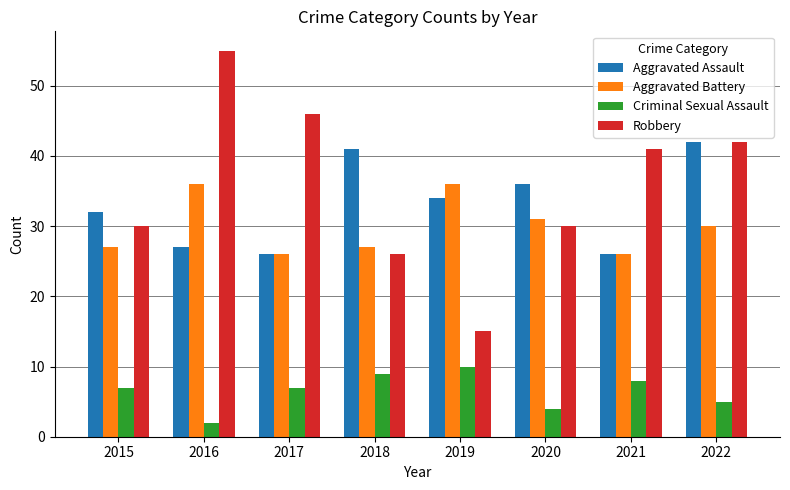

Read the Aggravated Battery value at 2021, to the nearest 5.

25